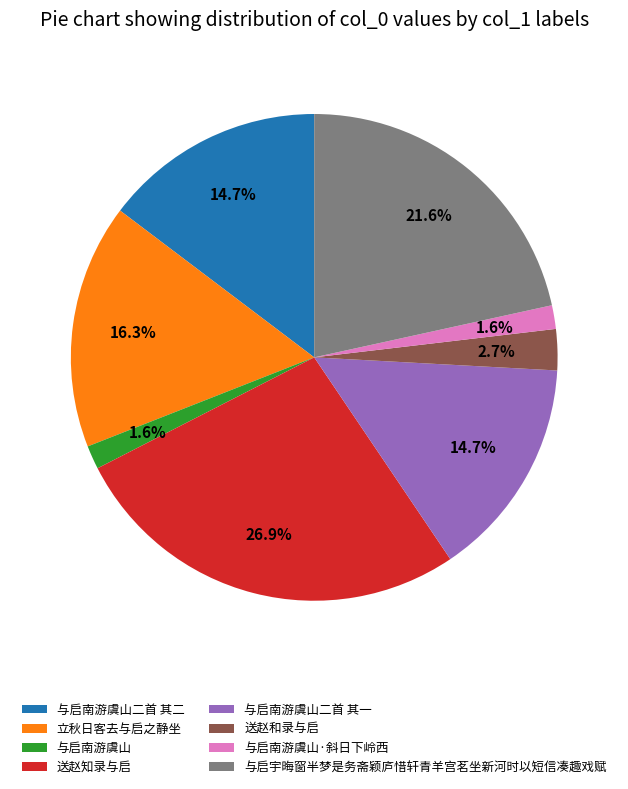

How many segments does this pie chart have?

8